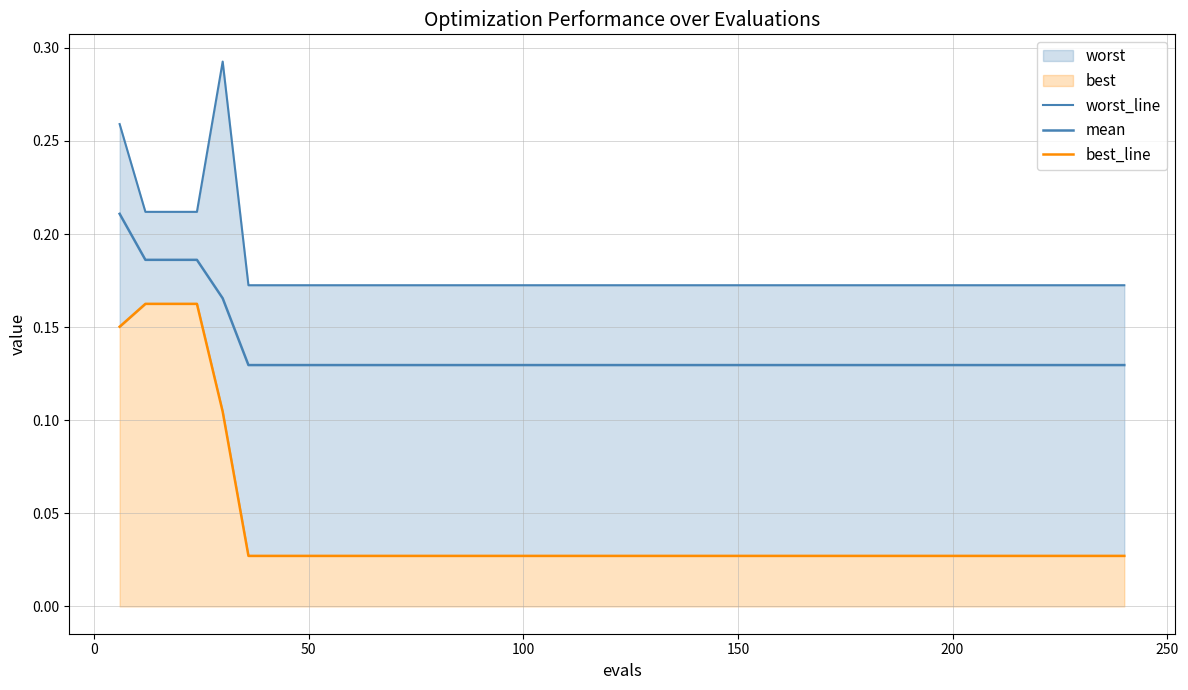

Rank the series by their average value, from lowest to highest.

best_line, mean, worst_line